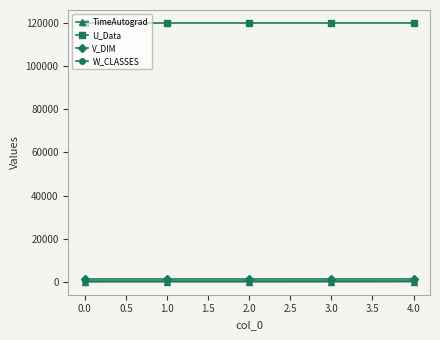

The value of U_Data at 1.0 is 120000.0. True or false?

True